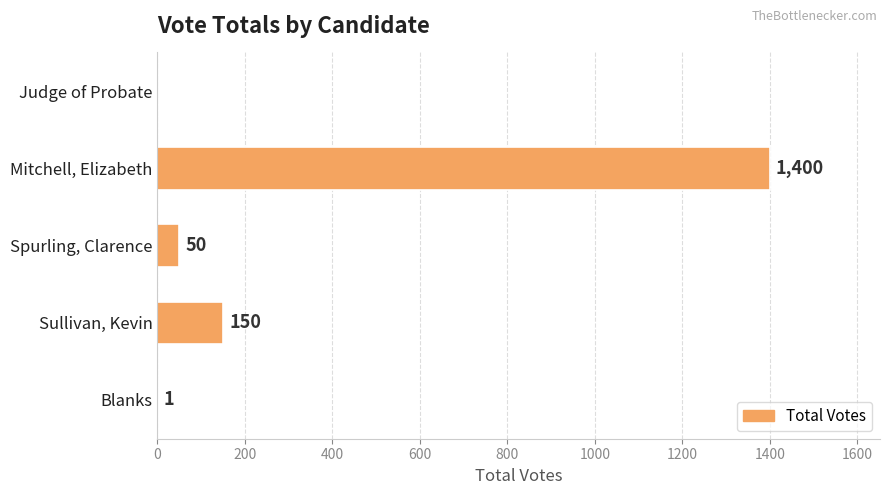

Which has a higher value, Sullivan, Kevin or Mitchell, Elizabeth?

Mitchell, Elizabeth